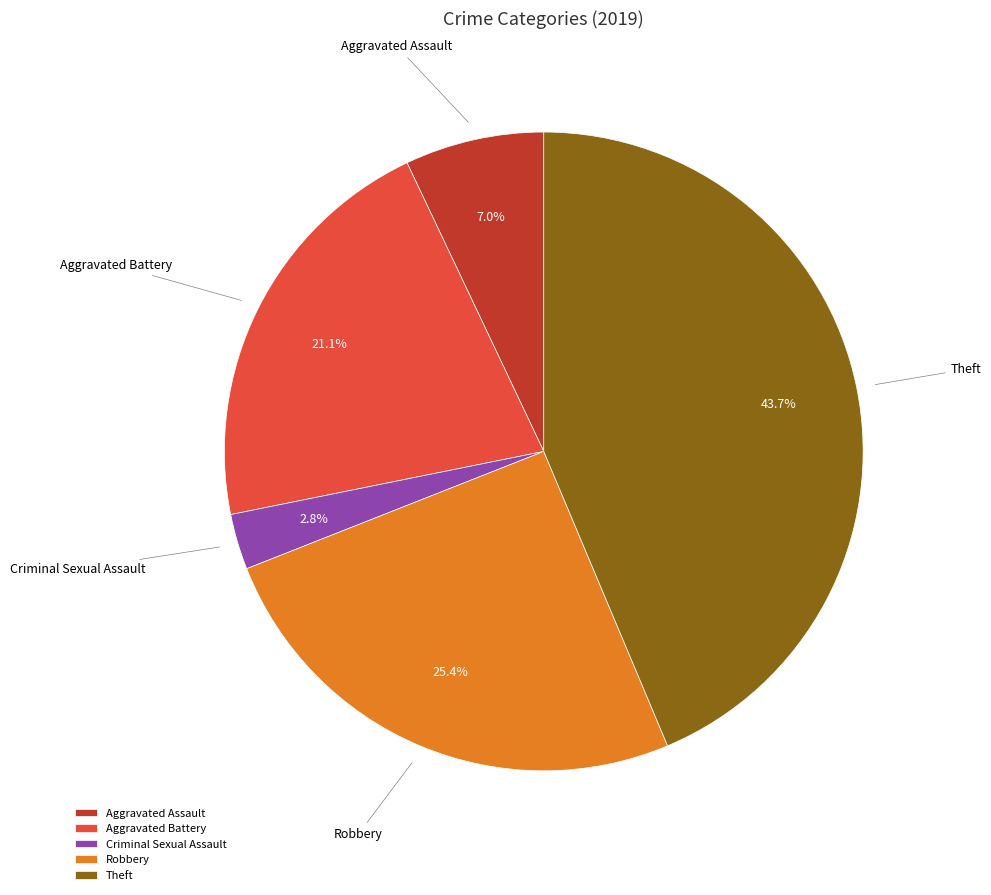

How many segments does this pie chart have?

5